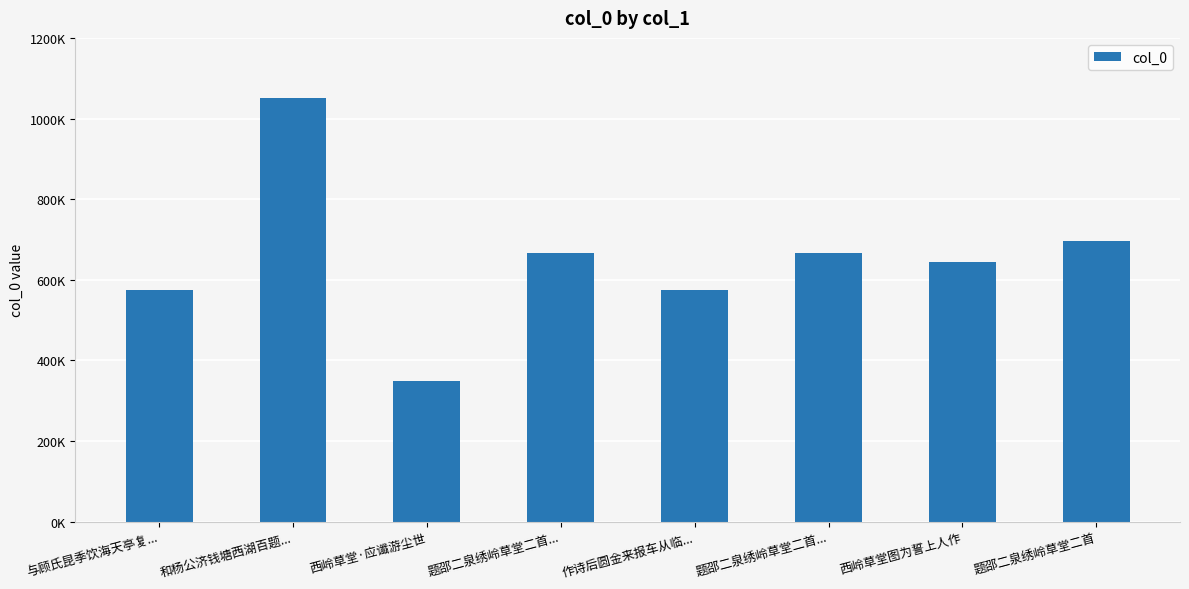

Does the chart contain any negative values?

No